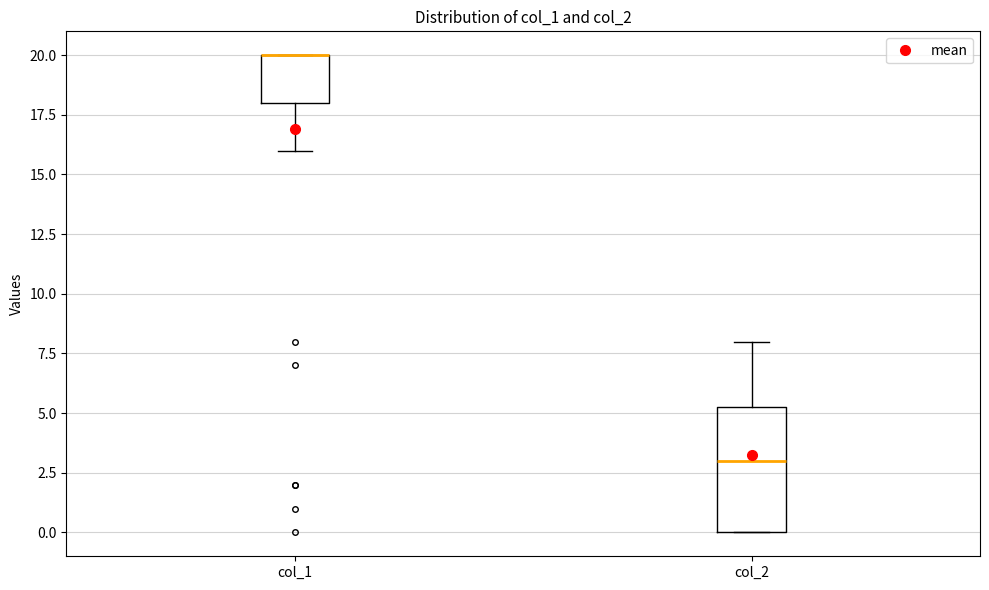

Where does the upper whisker of the box for col_2 end on the y-axis? The values are not printed on the chart, so give them approximately, as read against the axis.

8.0